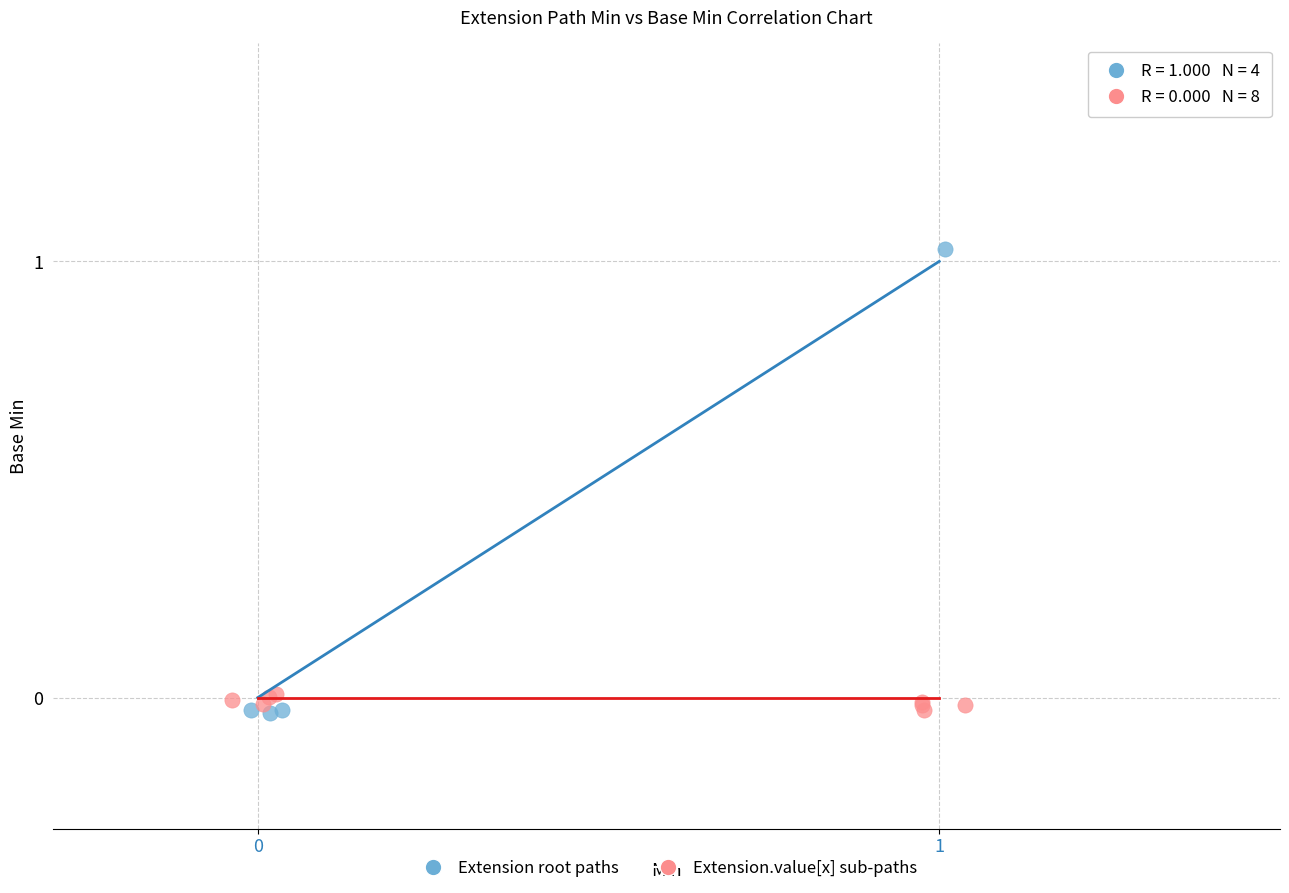

Which series has the largest Y range (max minus min)?

Extension root paths